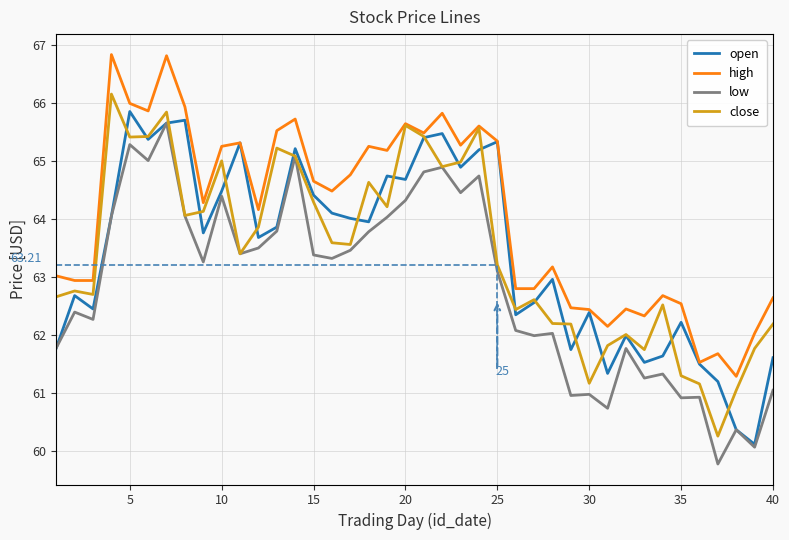

True or false: high and low cross at least once.

False